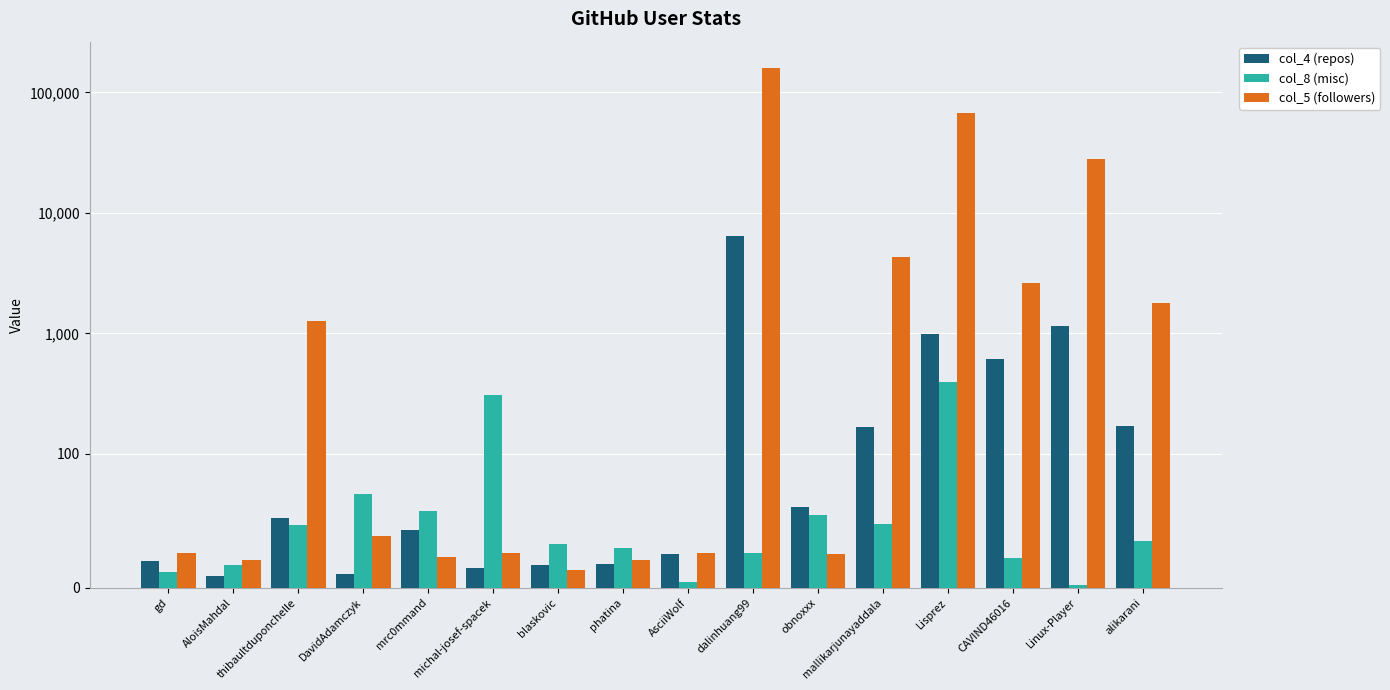

At which category is the sum across all series the highest?

dalinhuang99